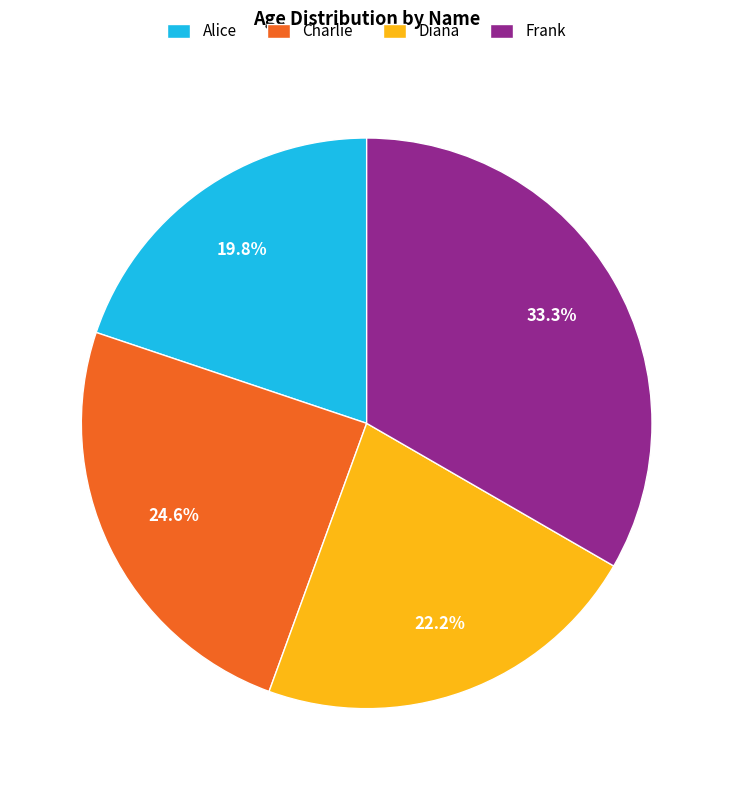

Is the sum of Charlie and Alice greater than half?

No